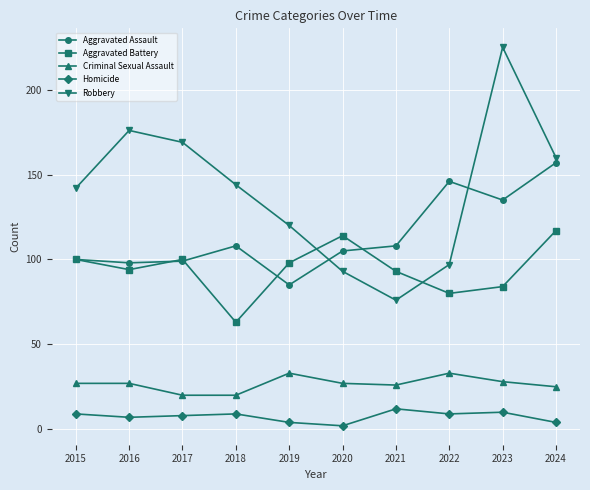

What is the value of the Homicide point at the 1st from the left?

9